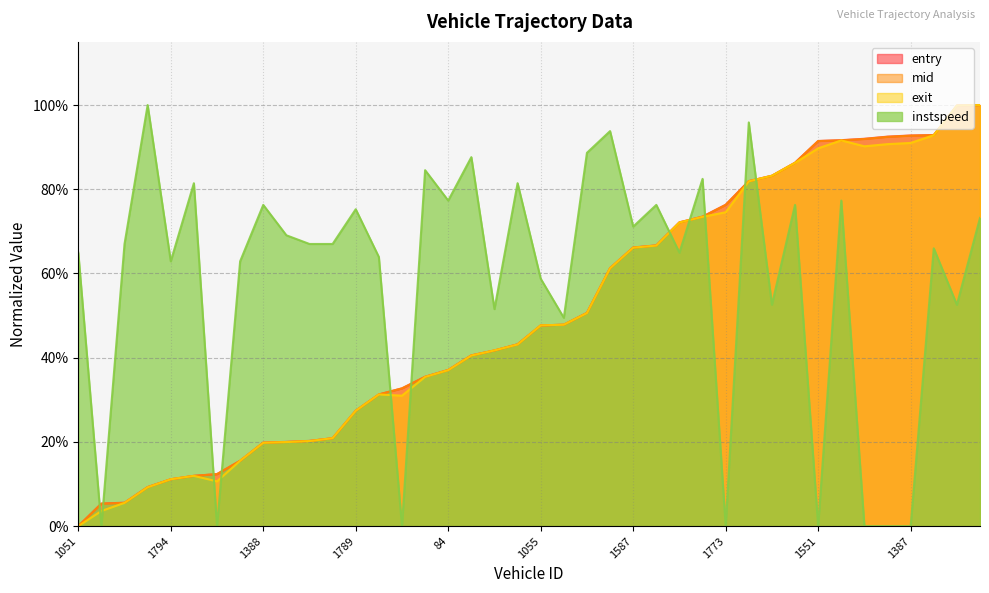

True or false: instspeed has a value of 0.5 at 964.

True